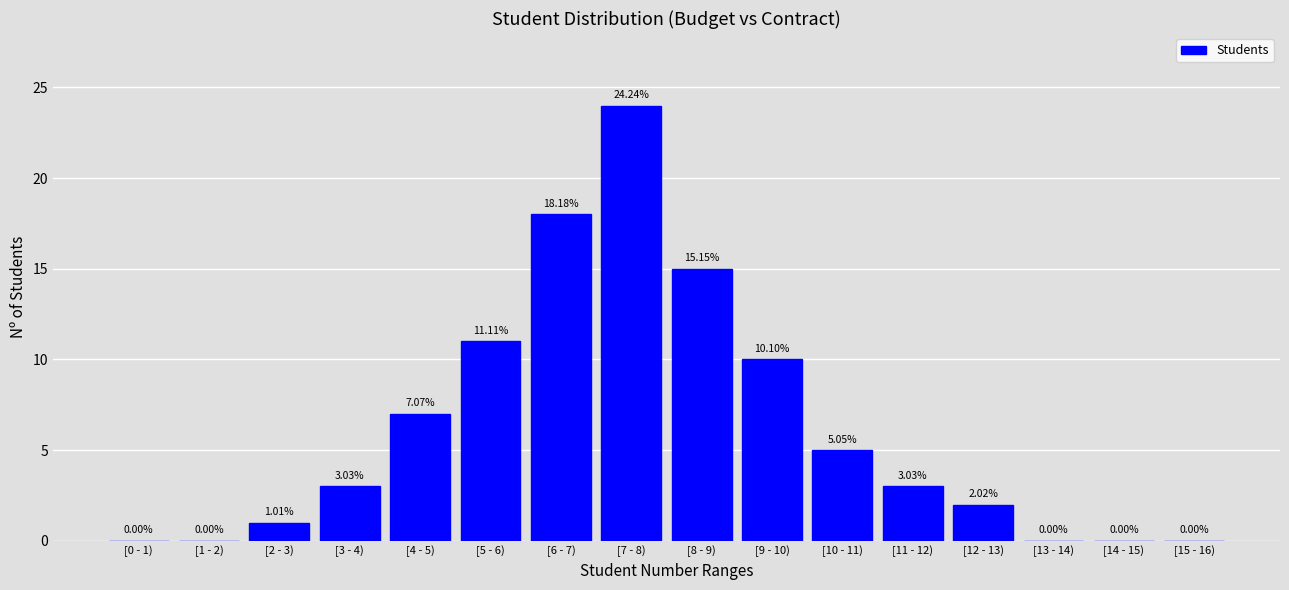

What is the sum of the values at [12 - 13) and [2 - 3)?

3